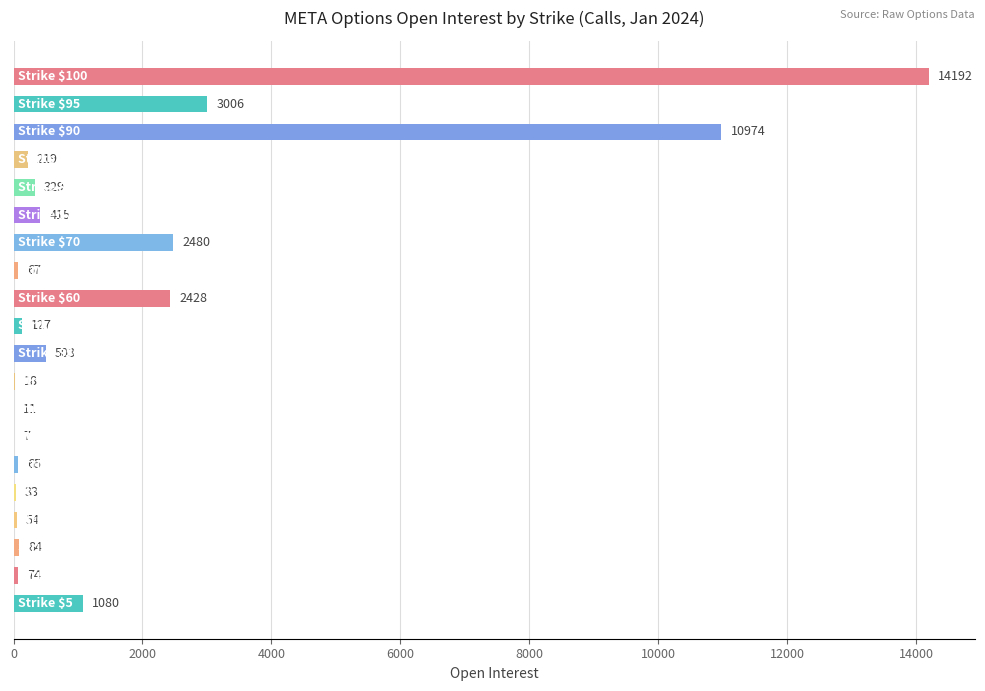

Are the bars horizontal?

Yes